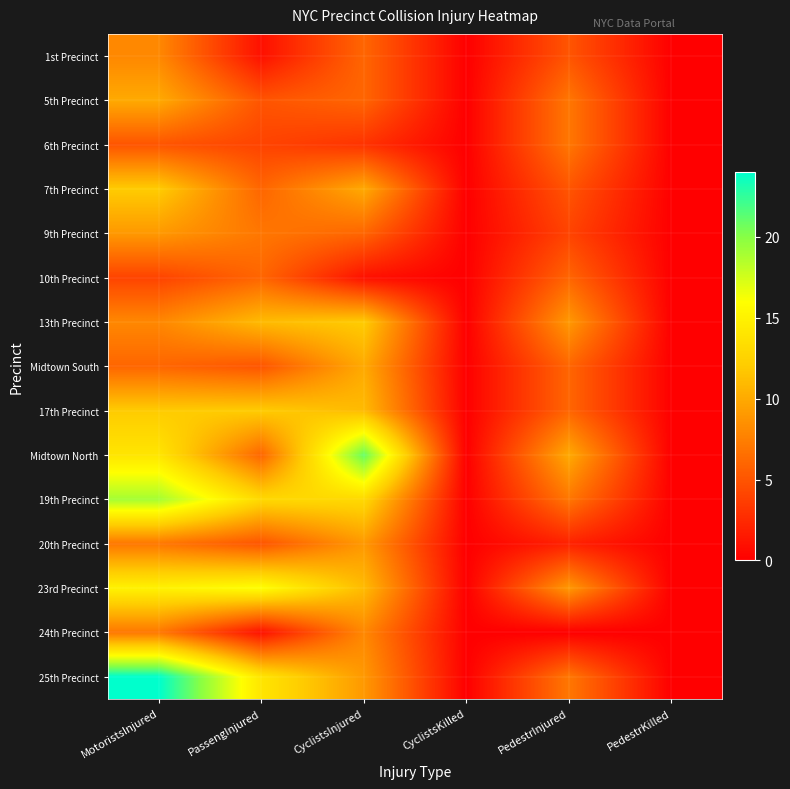

At which category does the chart reach its peak across all series?

MotoristsInjured